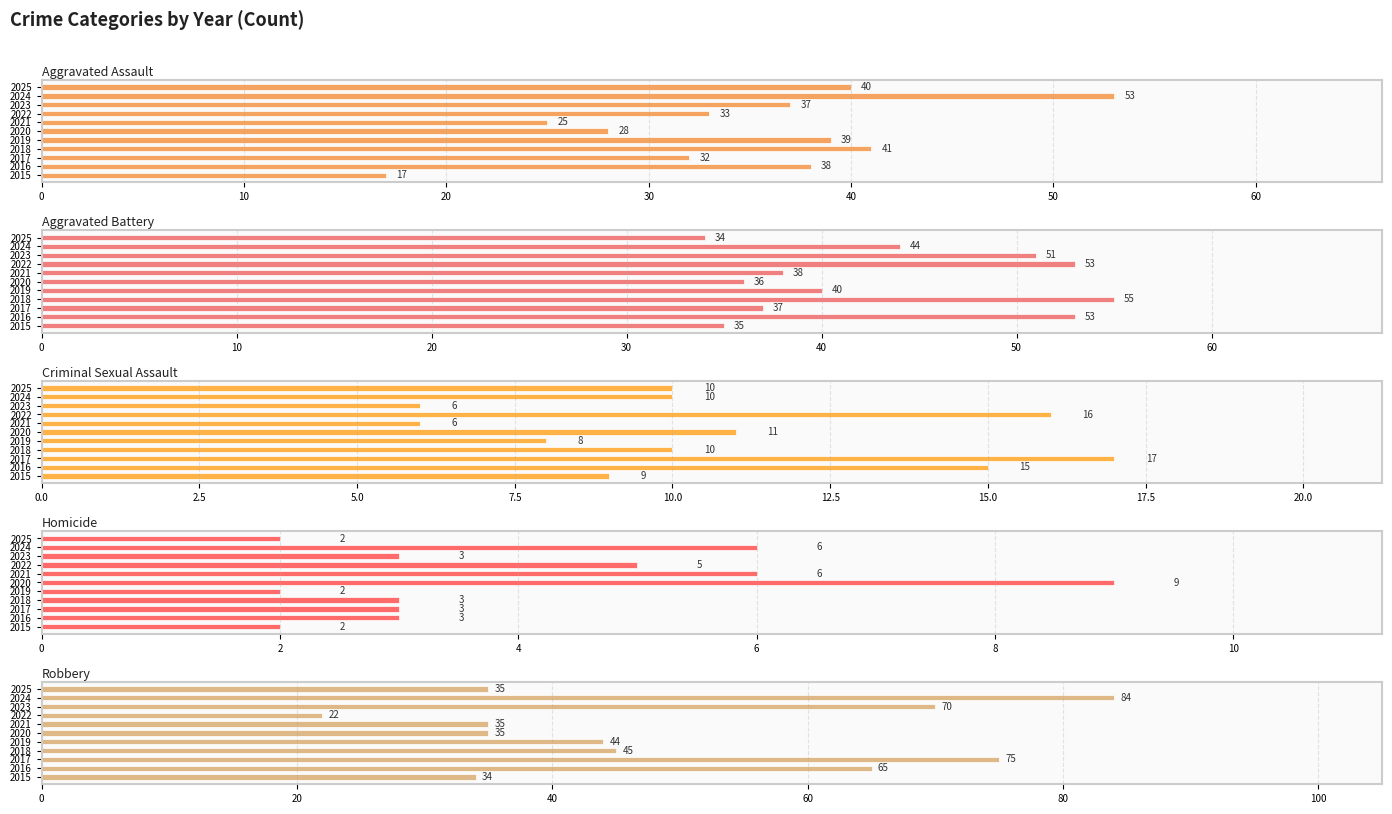

Reading right to left, extract all data points from this chart.

Aggravated Assault: 40	53	37	33	25	28	39	41	32	38	17
Aggravated Battery: 34	44	51	53	38	36	40	55	37	53	35
Criminal Sexual Assault: 10	10	6	16	6	11	8	10	17	15	9
Homicide: 2	6	3	5	6	9	2	3	3	3	2
Robbery: 35	84	70	22	35	35	44	45	75	65	34